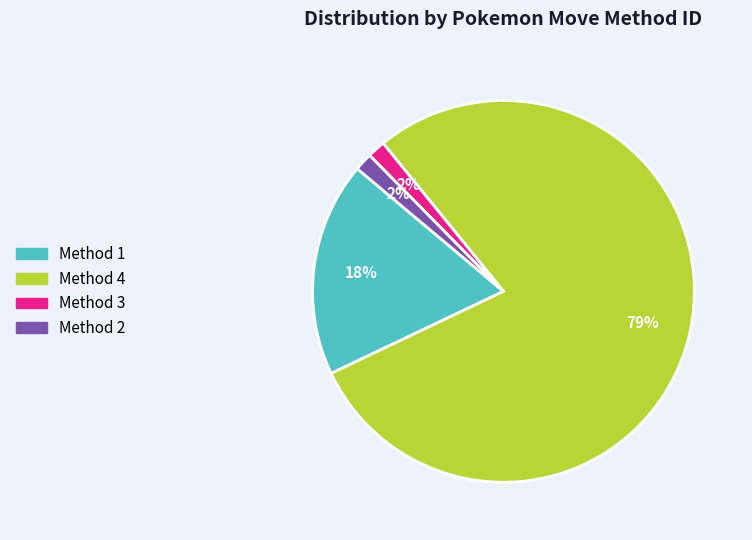

Does any single category account for the majority?

Yes